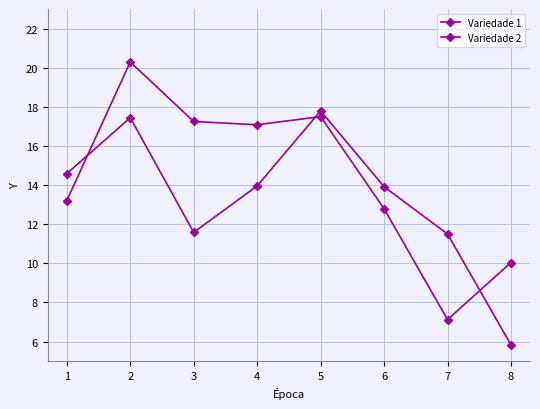

What is the difference between the maximum and minimum values in the Variedade 1 series?

12.0